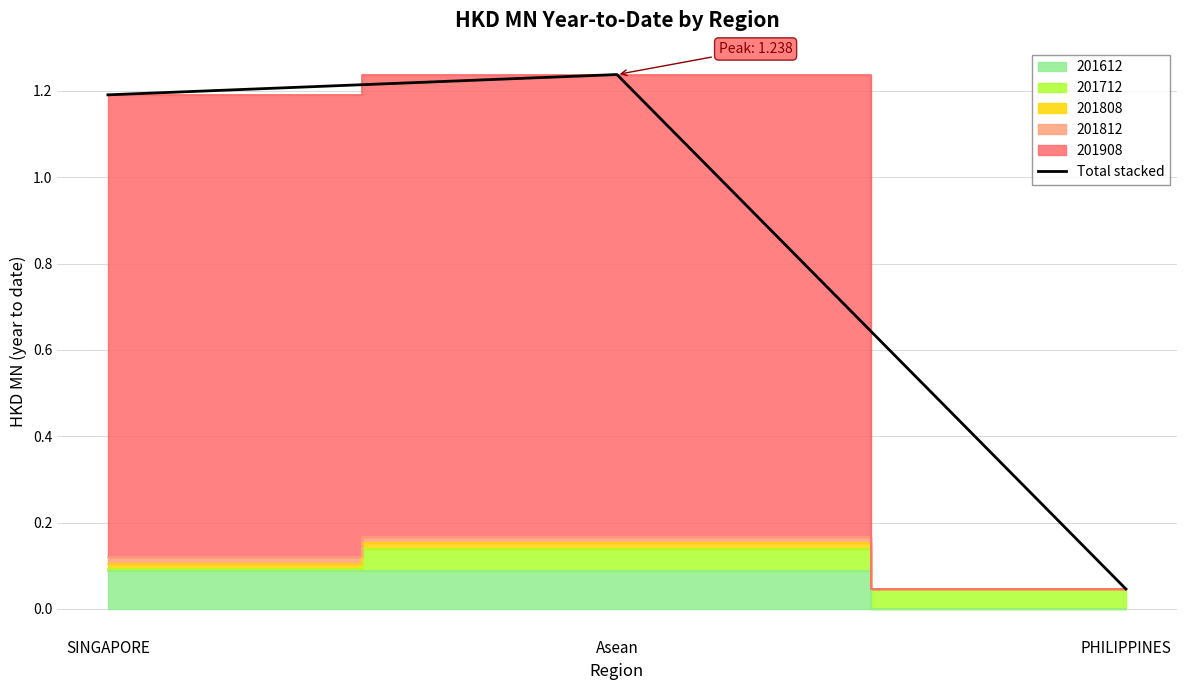

The value at SINGAPORE is 0.6. True or false?

False